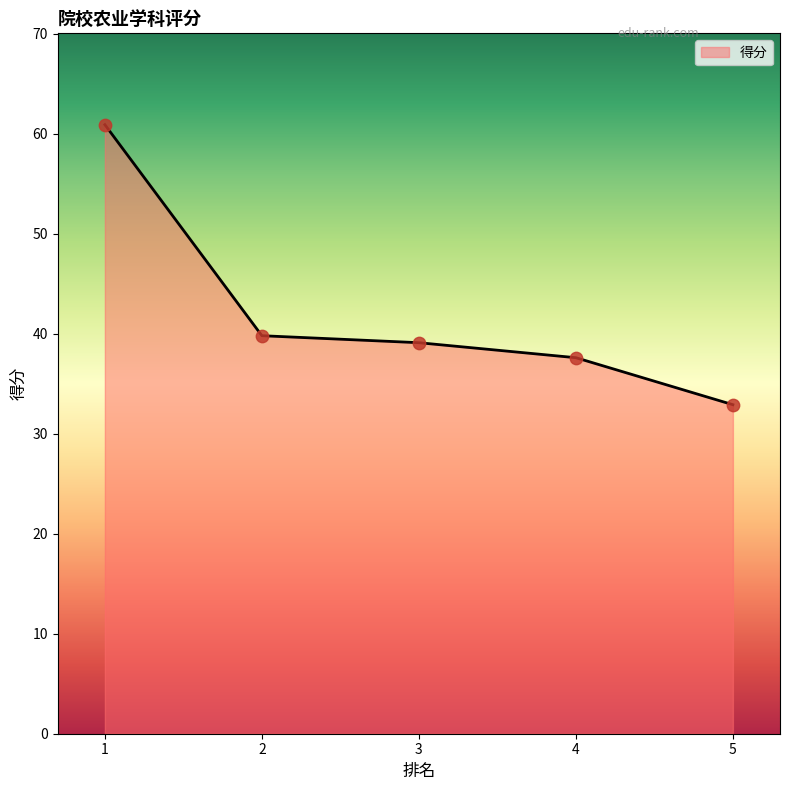

Approximately how many times larger is the value at 1 compared to 2?

1.5